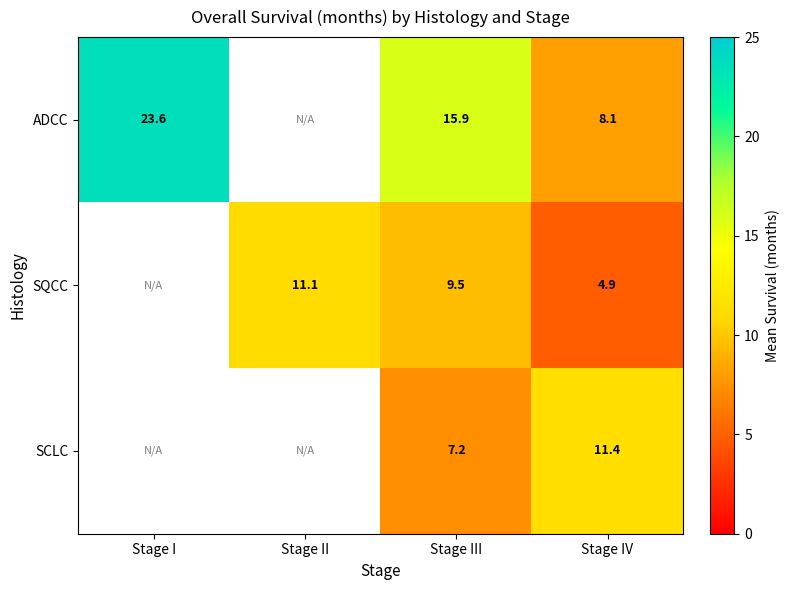

Rank the series at Stage IV from highest to lowest value.

SCLC, ADCC, SQCC